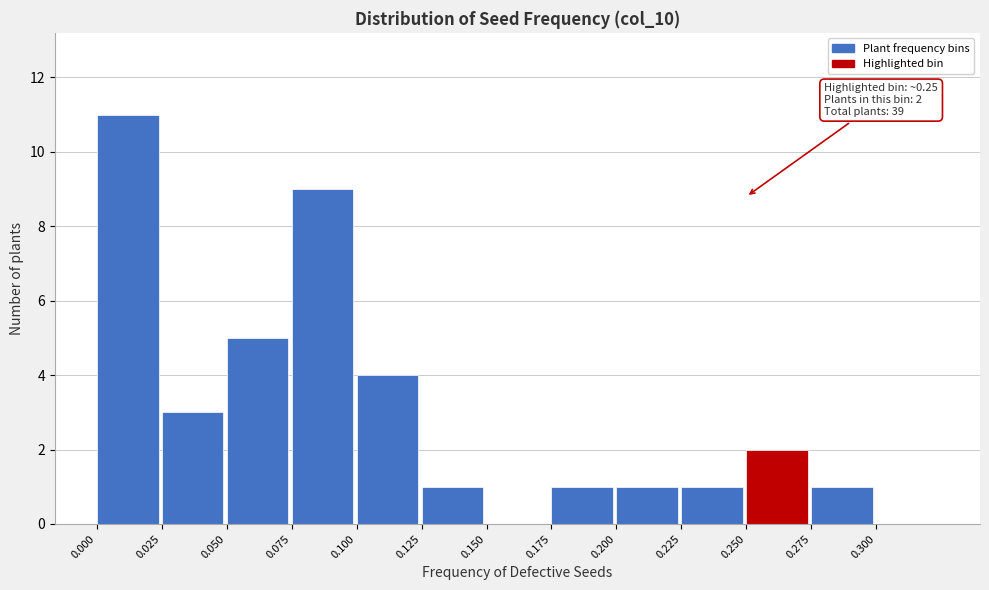

Which range on the x-axis has the tallest bar?

0.000 to 0.025